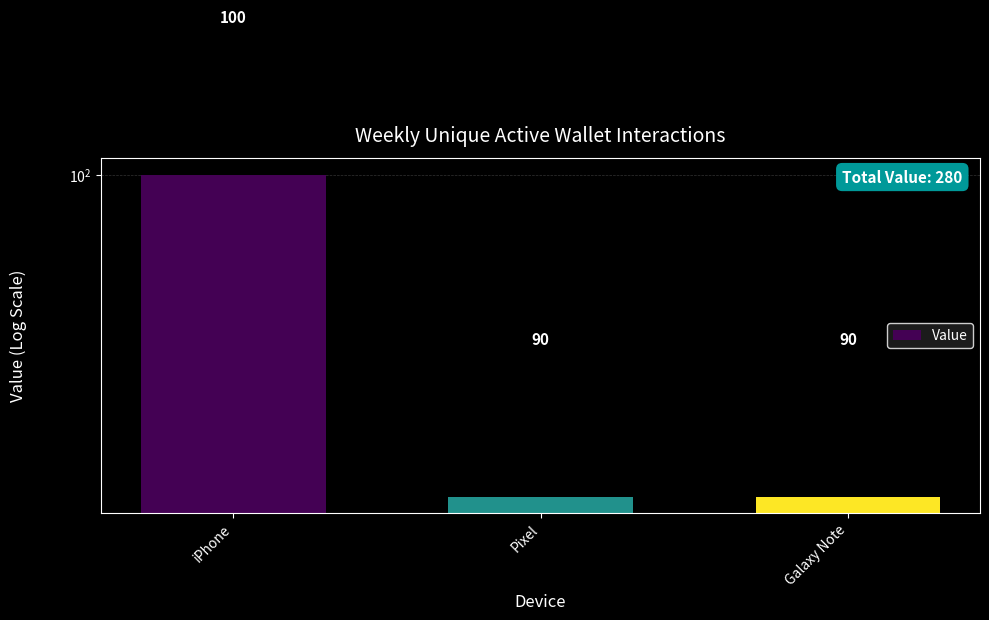

How many bars are there in total?

3